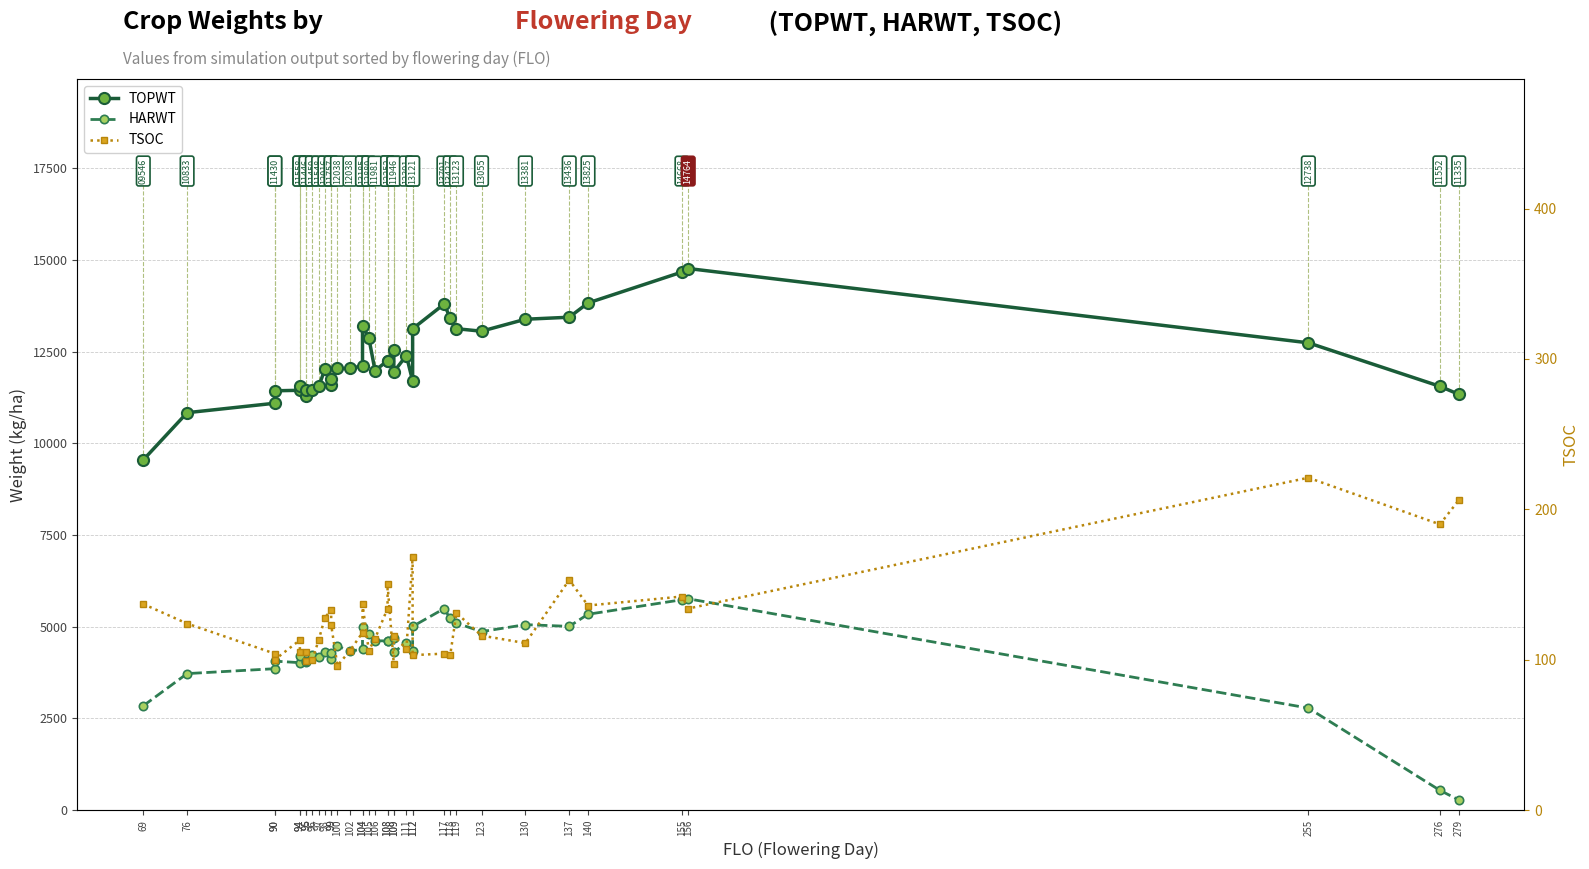

What is the maximum value shown in the chart?

14764